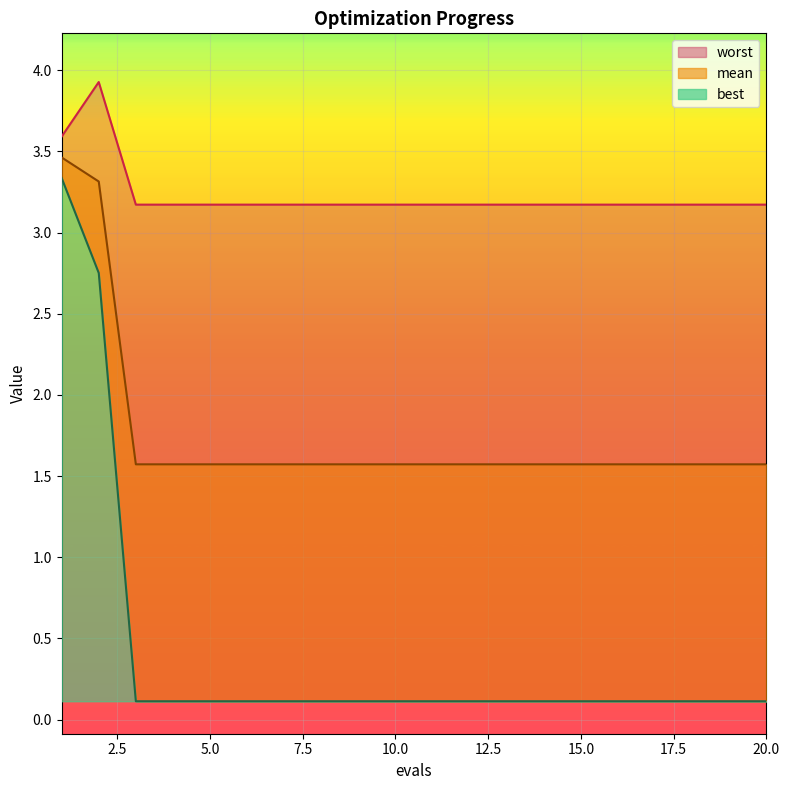

How many lines are shown in the chart?

3